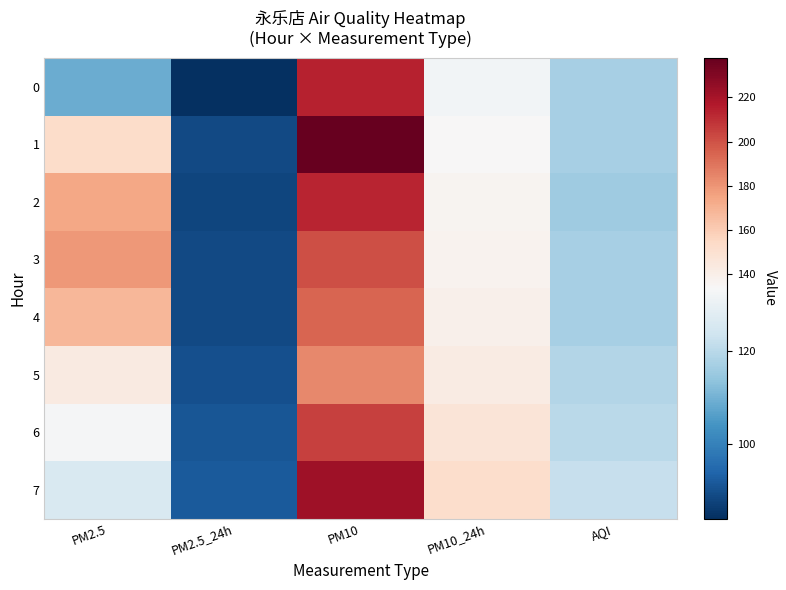

What is the minimum value shown in the chart?

84